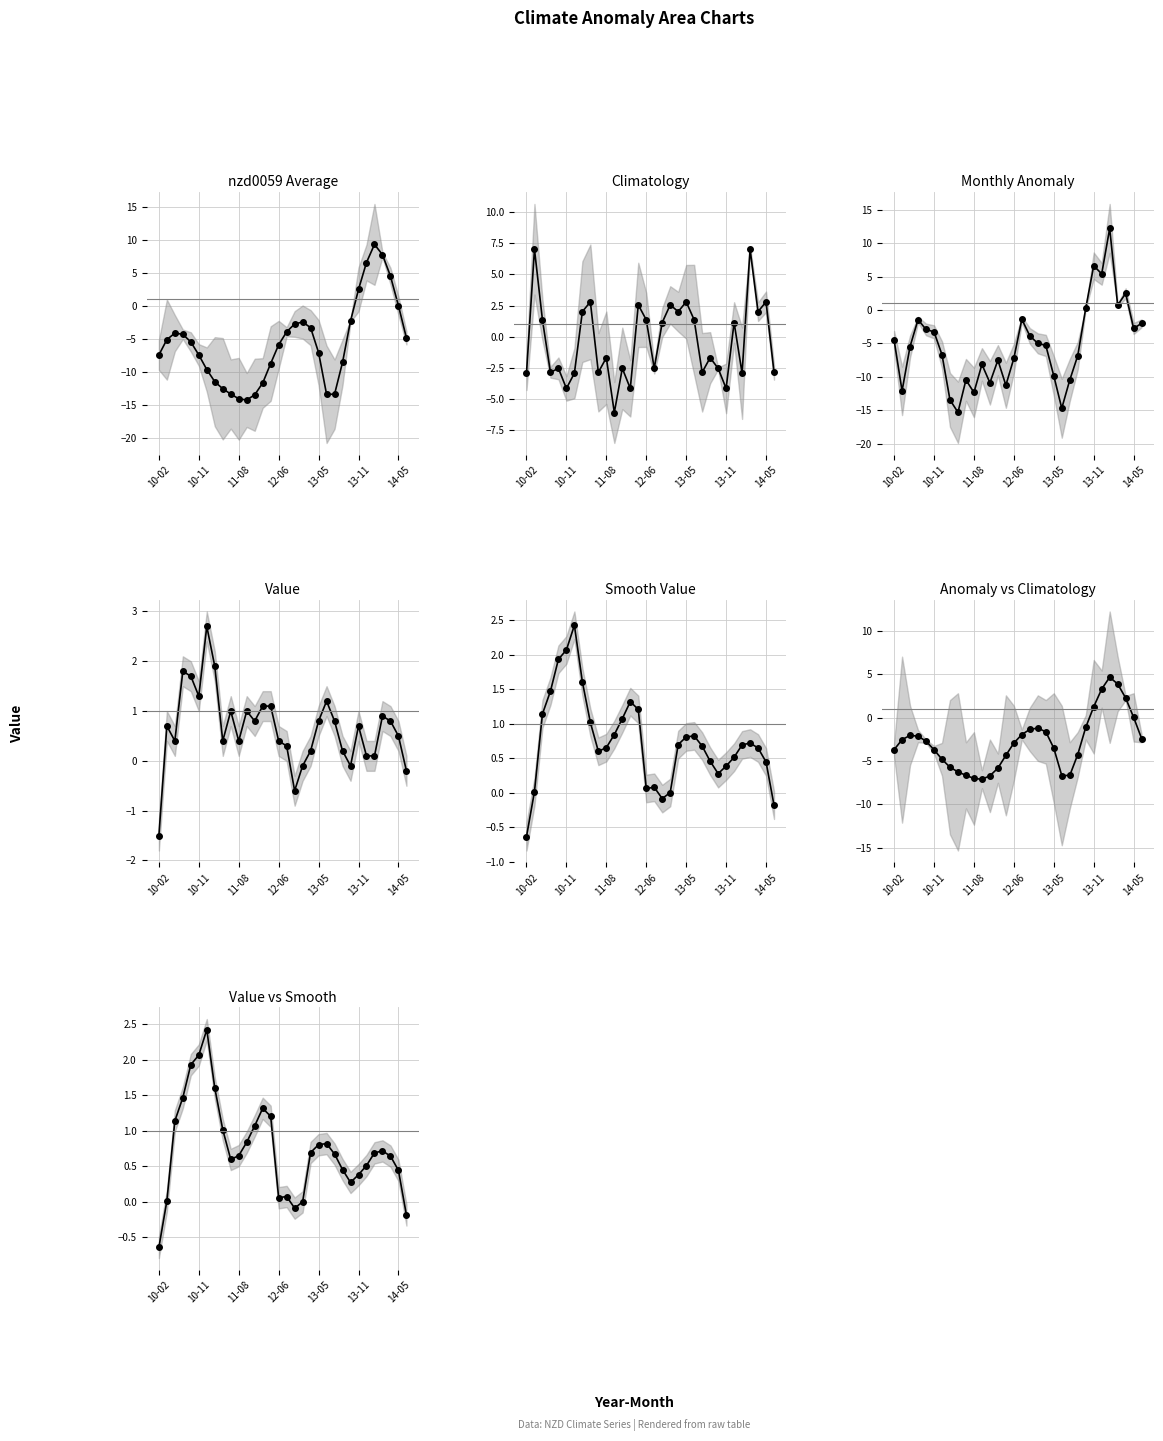

What is the label of the 22nd point from the left?

2013-06